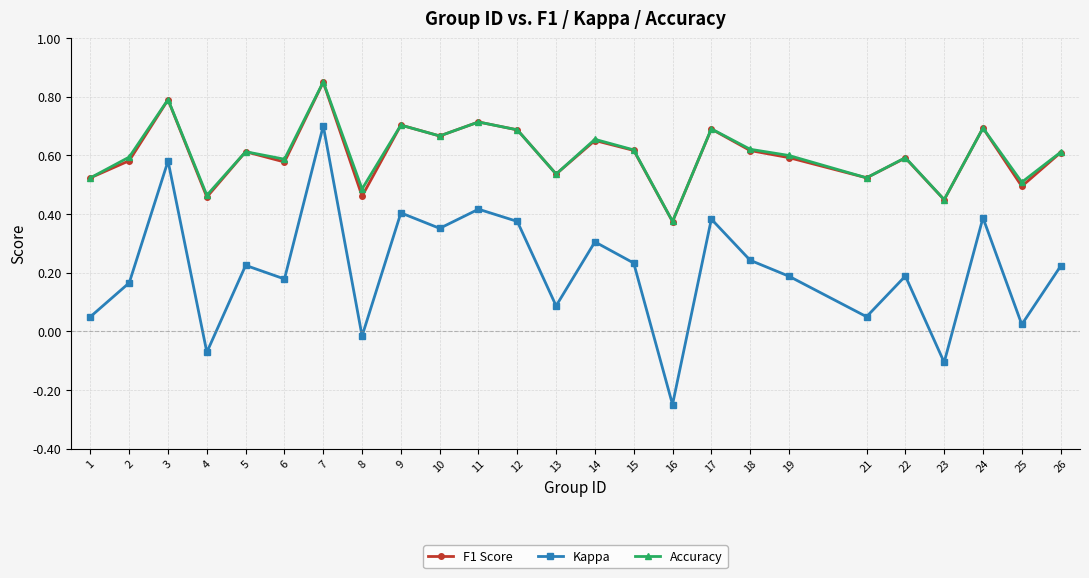

The F1 Score series shows 0.3 at 17. True or false?

False